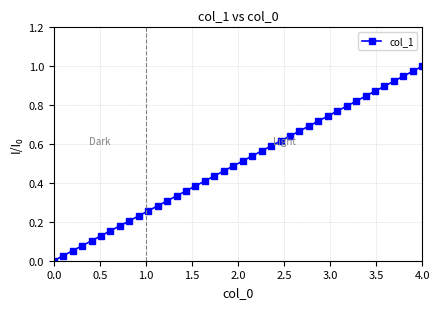

True or false: there are more than 2 points higher than both neighbors.

False